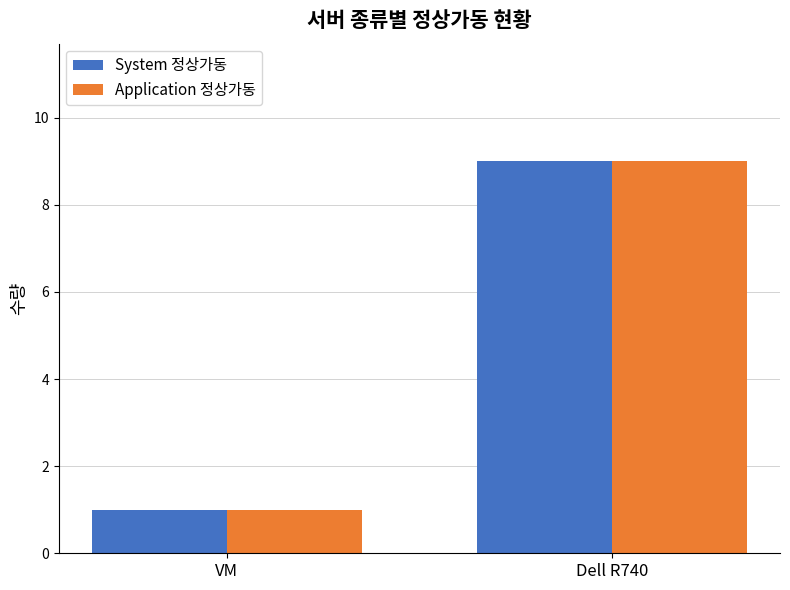

Rank the categories by System 정상가동 value from highest to lowest.

Dell R740, VM